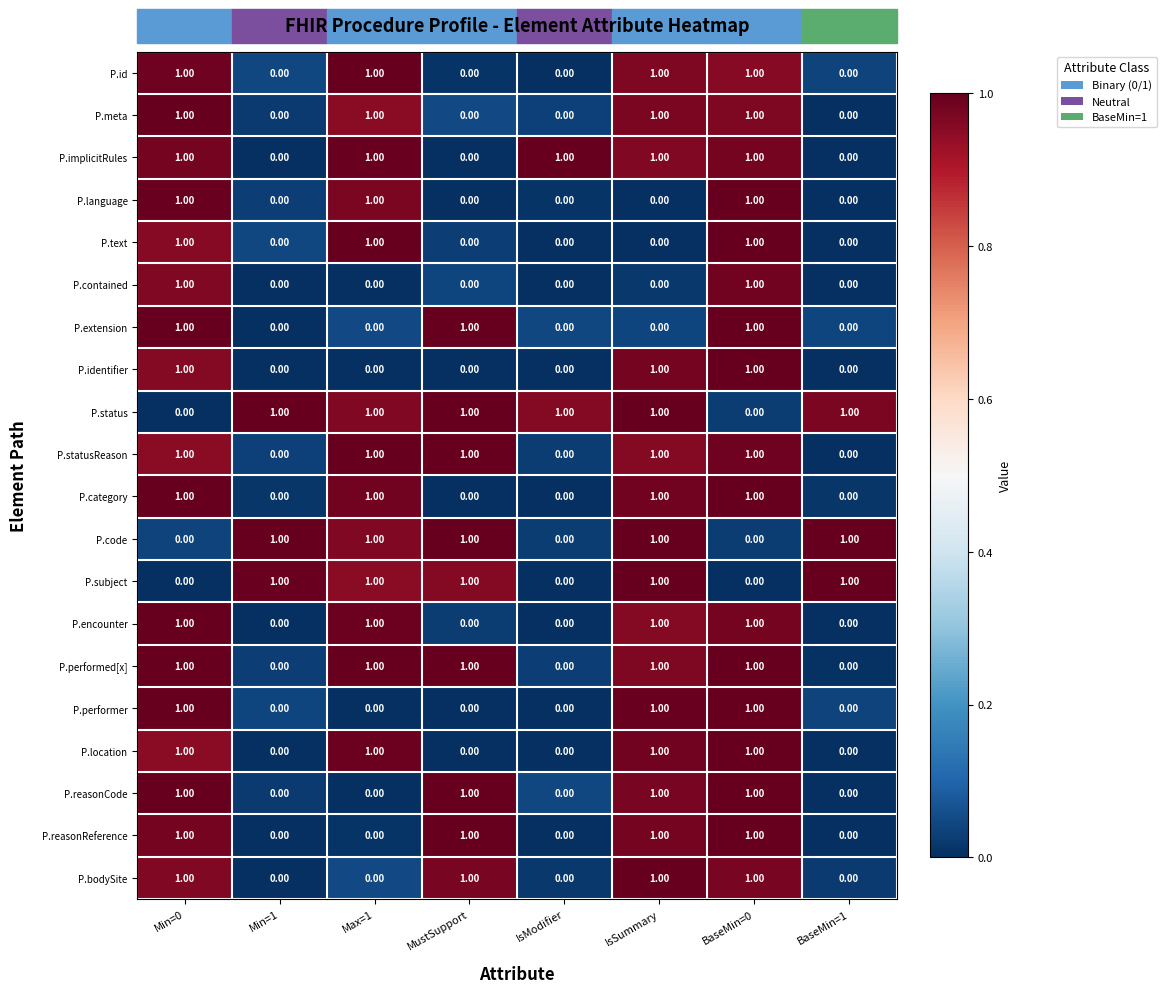

How many data points does each series have?

8